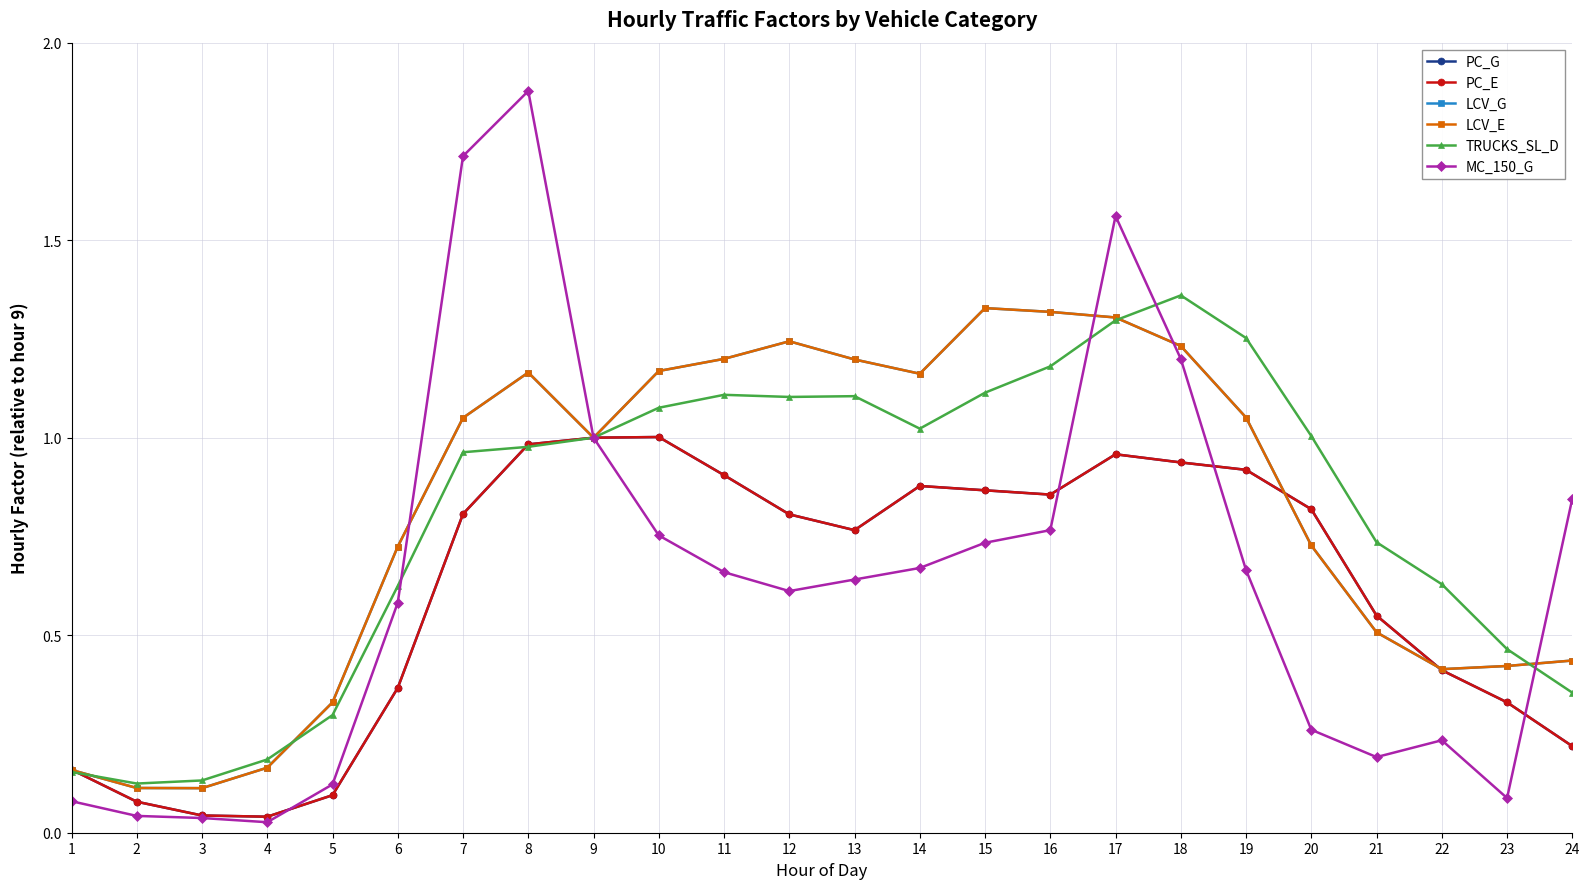

Reading left to right, what are all the values shown in this chart?

PC_G: 0.2	0.1	0.0	0.0	0.1	0.4	0.8	1.0	1.0	1.0	0.9	0.8	0.8	0.9	0.9	0.9	1.0	0.9	0.9	0.8	0.5	0.4	0.3	0.2
PC_E: 0.2	0.1	0.0	0.0	0.1	0.4	0.8	1.0	1.0	1.0	0.9	0.8	0.8	0.9	0.9	0.9	1.0	0.9	0.9	0.8	0.5	0.4	0.3	0.2
LCV_G: 0.2	0.1	0.1	0.2	0.3	0.7	1.1	1.2	1.0	1.2	1.2	1.2	1.2	1.2	1.3	1.3	1.3	1.2	1.1	0.7	0.5	0.4	0.4	0.4
LCV_E: 0.2	0.1	0.1	0.2	0.3	0.7	1.1	1.2	1.0	1.2	1.2	1.2	1.2	1.2	1.3	1.3	1.3	1.2	1.1	0.7	0.5	0.4	0.4	0.4
TRUCKS_SL_D: 0.2	0.1	0.1	0.2	0.3	0.6	1.0	1.0	1.0	1.1	1.1	1.1	1.1	1.0	1.1	1.2	1.3	1.4	1.3	1.0	0.7	0.6	0.5	0.4
MC_150_G: 0.1	0.0	0.0	0.0	0.1	0.6	1.7	1.9	1.0	0.8	0.7	0.6	0.6	0.7	0.7	0.8	1.6	1.2	0.7	0.3	0.2	0.2	0.1	0.8